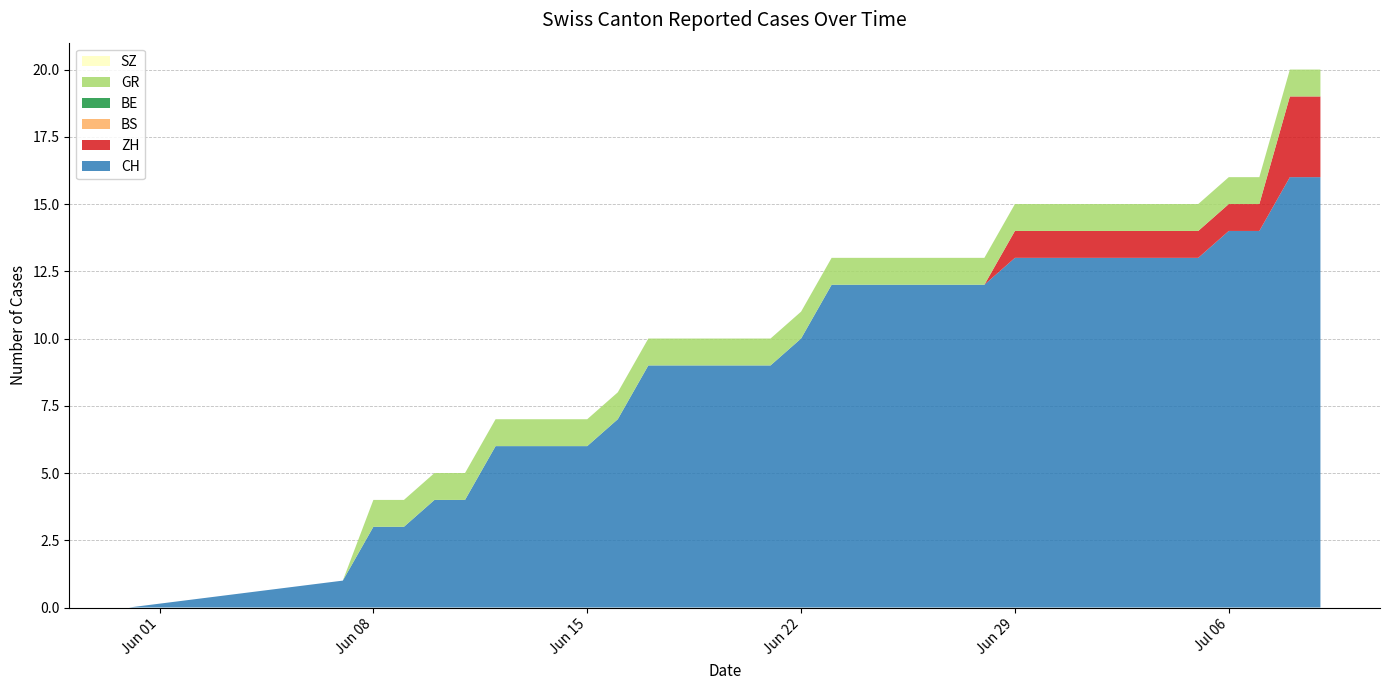

Reading left to right, list all the values displayed in this chart.

CH: 2020-05-31=0	2020-06-07=1	2020-06-08=3	2020-06-09=3	2020-06-10=4	2020-06-11=4	2020-06-12=6	2020-06-13=6	2020-06-14=6	2020-06-15=6	2020-06-16=7	2020-06-17=9	2020-06-18=9	2020-06-19=9	2020-06-20=9	2020-06-21=9	2020-06-22=10	2020-06-23=12	2020-06-24=12	2020-06-25=12	2020-06-26=12	2020-06-27=12	2020-06-28=12	2020-06-29=13	2020-06-30=13	2020-07-01=13	2020-07-02=13	2020-07-03=13	2020-07-04=13	2020-07-05=13	2020-07-06=14	2020-07-07=14	2020-07-08=16	2020-07-09=16
ZH: 2020-05-31=0	2020-06-07=0	2020-06-08=0	2020-06-09=0	2020-06-10=0	2020-06-11=0	2020-06-12=0	2020-06-13=0	2020-06-14=0	2020-06-15=0	2020-06-16=0	2020-06-17=0	2020-06-18=0	2020-06-19=0	2020-06-20=0	2020-06-21=0	2020-06-22=0	2020-06-23=0	2020-06-24=0	2020-06-25=0	2020-06-26=0	2020-06-27=0	2020-06-28=0	2020-06-29=1	2020-06-30=1	2020-07-01=1	2020-07-02=1	2020-07-03=1	2020-07-04=1	2020-07-05=1	2020-07-06=1	2020-07-07=1	2020-07-08=3	2020-07-09=3
BS: 2020-05-31=0	2020-06-07=0	2020-06-08=0	2020-06-09=0	2020-06-10=0	2020-06-11=0	2020-06-12=0	2020-06-13=0	2020-06-14=0	2020-06-15=0	2020-06-16=0	2020-06-17=0	2020-06-18=0	2020-06-19=0	2020-06-20=0	2020-06-21=0	2020-06-22=0	2020-06-23=0	2020-06-24=0	2020-06-25=0	2020-06-26=0	2020-06-27=0	2020-06-28=0	2020-06-29=0	2020-06-30=0	2020-07-01=0	2020-07-02=0	2020-07-03=0	2020-07-04=0	2020-07-05=0	2020-07-06=0	2020-07-07=0	2020-07-08=0	2020-07-09=0
BE: 2020-05-31=0	2020-06-07=0	2020-06-08=0	2020-06-09=0	2020-06-10=0	2020-06-11=0	2020-06-12=0	2020-06-13=0	2020-06-14=0	2020-06-15=0	2020-06-16=0	2020-06-17=0	2020-06-18=0	2020-06-19=0	2020-06-20=0	2020-06-21=0	2020-06-22=0	2020-06-23=0	2020-06-24=0	2020-06-25=0	2020-06-26=0	2020-06-27=0	2020-06-28=0	2020-06-29=0	2020-06-30=0	2020-07-01=0	2020-07-02=0	2020-07-03=0	2020-07-04=0	2020-07-05=0	2020-07-06=0	2020-07-07=0	2020-07-08=0	2020-07-09=0
GR: 2020-05-31=0	2020-06-07=0	2020-06-08=1	2020-06-09=1	2020-06-10=1	2020-06-11=1	2020-06-12=1	2020-06-13=1	2020-06-14=1	2020-06-15=1	2020-06-16=1	2020-06-17=1	2020-06-18=1	2020-06-19=1	2020-06-20=1	2020-06-21=1	2020-06-22=1	2020-06-23=1	2020-06-24=1	2020-06-25=1	2020-06-26=1	2020-06-27=1	2020-06-28=1	2020-06-29=1	2020-06-30=1	2020-07-01=1	2020-07-02=1	2020-07-03=1	2020-07-04=1	2020-07-05=1	2020-07-06=1	2020-07-07=1	2020-07-08=1	2020-07-09=1
SZ: 2020-05-31=0	2020-06-07=0	2020-06-08=0	2020-06-09=0	2020-06-10=0	2020-06-11=0	2020-06-12=0	2020-06-13=0	2020-06-14=0	2020-06-15=0	2020-06-16=0	2020-06-17=0	2020-06-18=0	2020-06-19=0	2020-06-20=0	2020-06-21=0	2020-06-22=0	2020-06-23=0	2020-06-24=0	2020-06-25=0	2020-06-26=0	2020-06-27=0	2020-06-28=0	2020-06-29=0	2020-06-30=0	2020-07-01=0	2020-07-02=0	2020-07-03=0	2020-07-04=0	2020-07-05=0	2020-07-06=0	2020-07-07=0	2020-07-08=0	2020-07-09=0